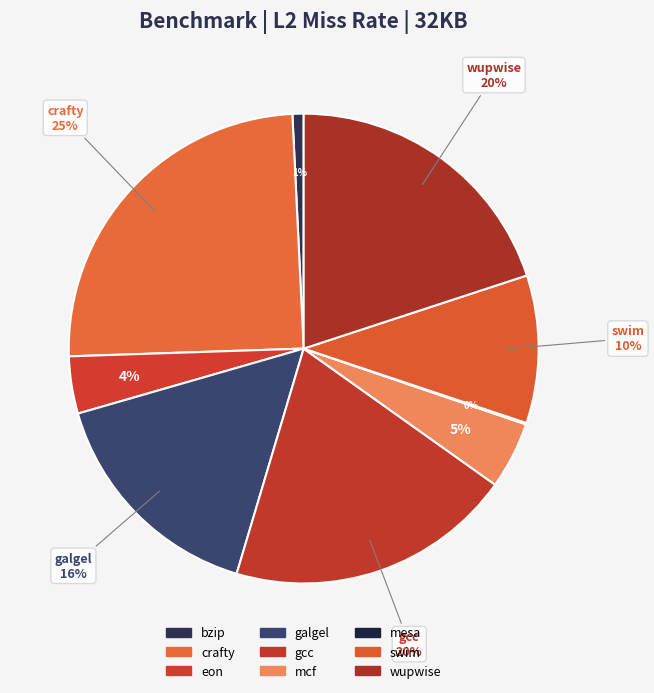

Do gcc and mcf together represent more than half of the pie?

No